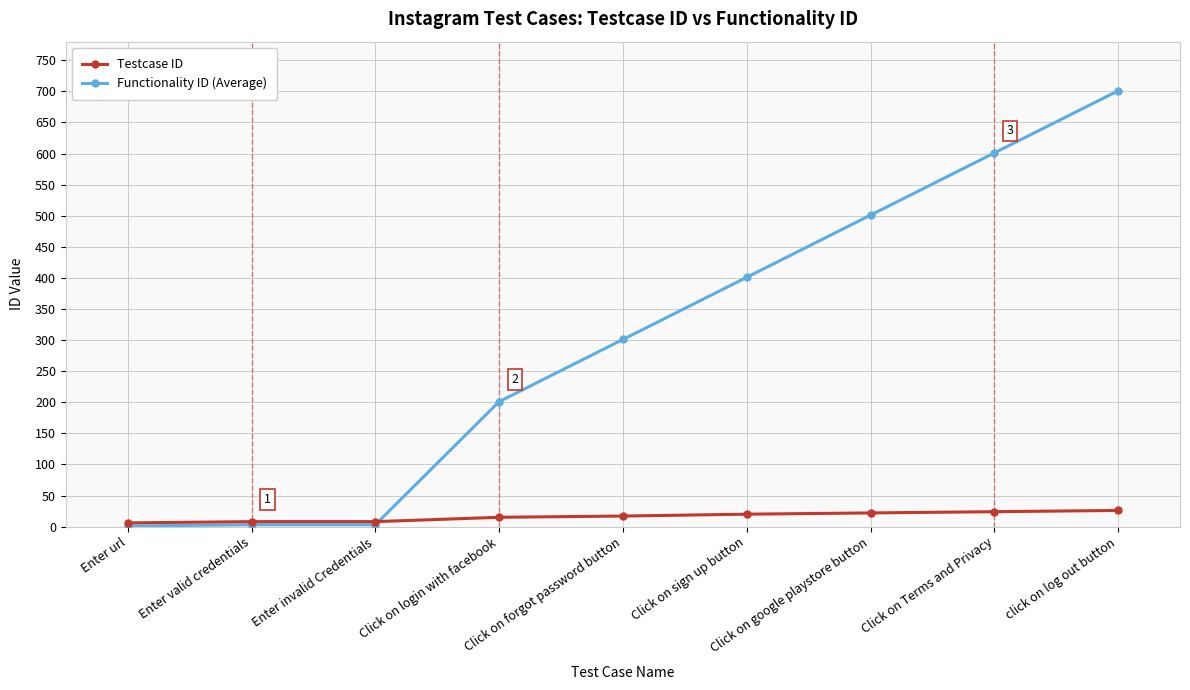

The value of Functionality ID (Average) at click on log out button is 922. True or false?

False